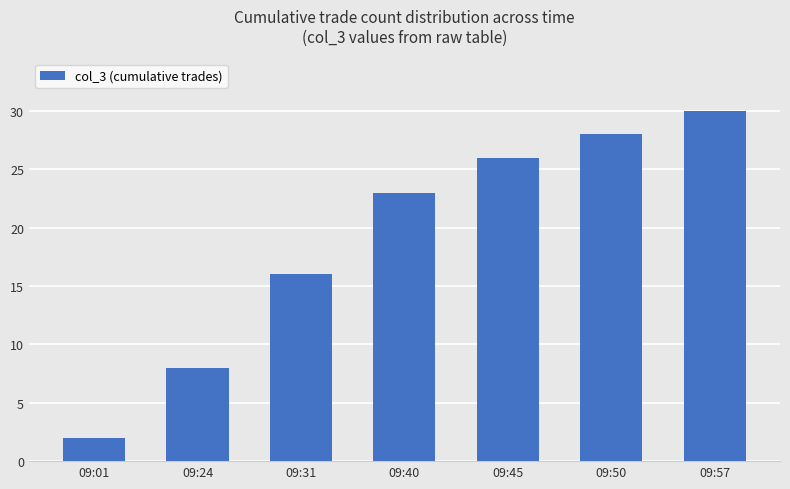

Which has a higher value, 09:24 or 09:40?

09:40